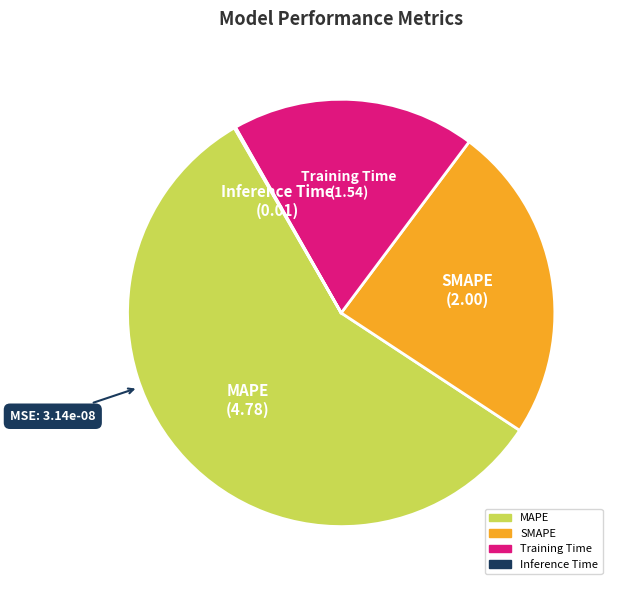

Which category has the biggest portion of the pie?

MAPE